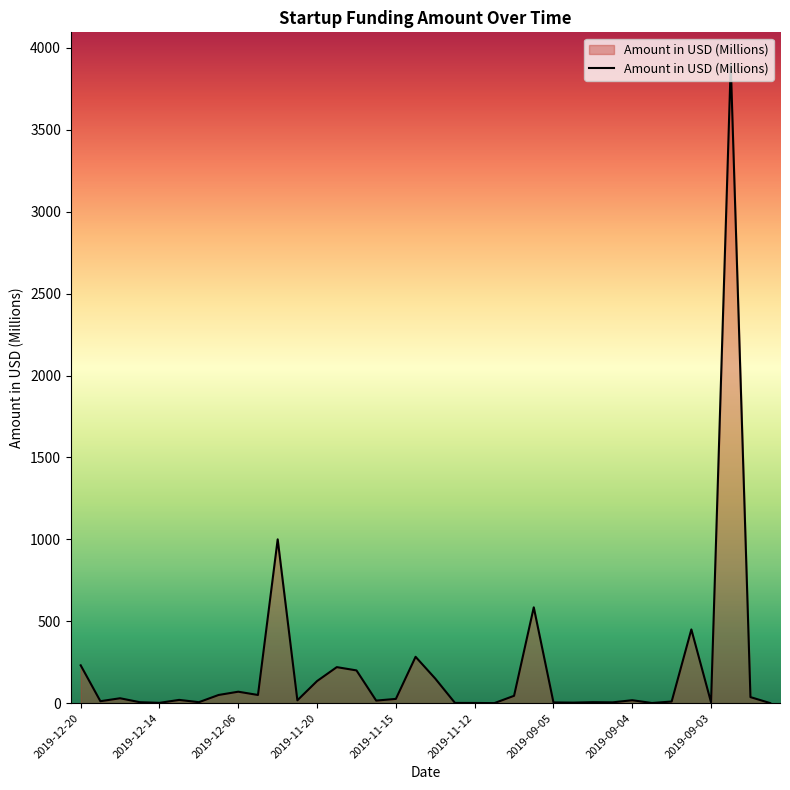

What is the difference between the maximum and minimum values?

3899.7